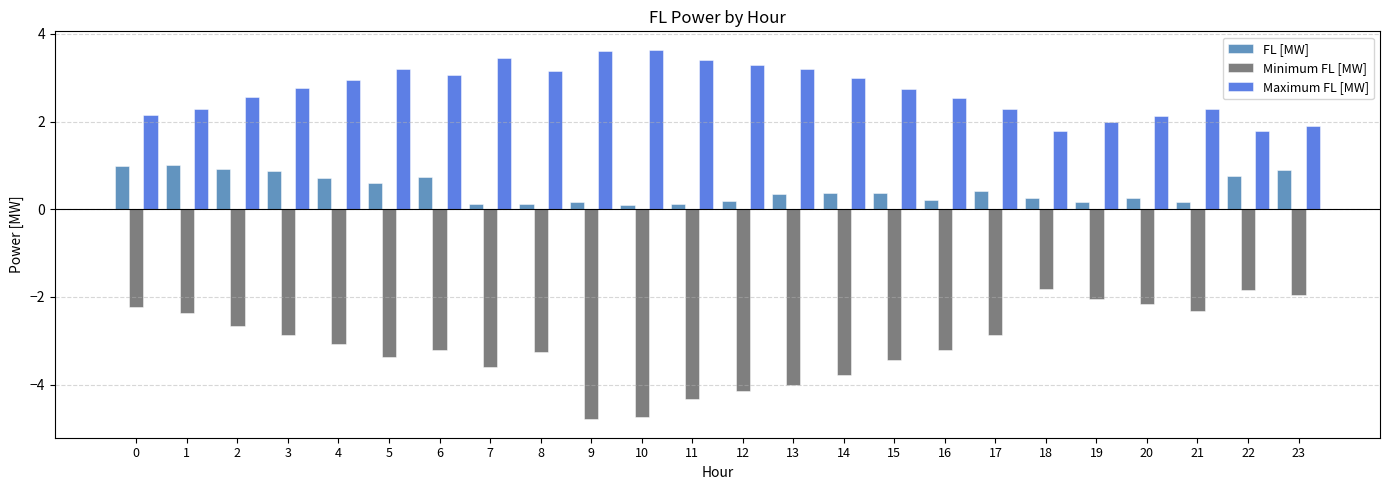

What is the lowest value of the Minimum FL [MW] series?

-4.8